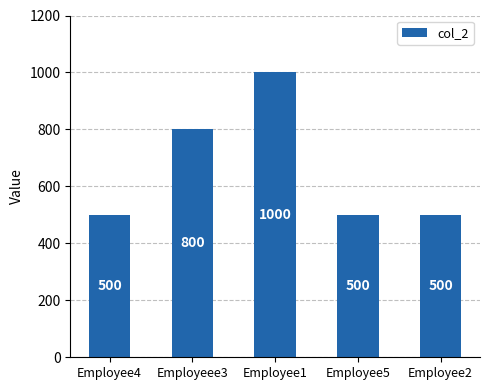

What is the maximum value shown in the chart?

1000